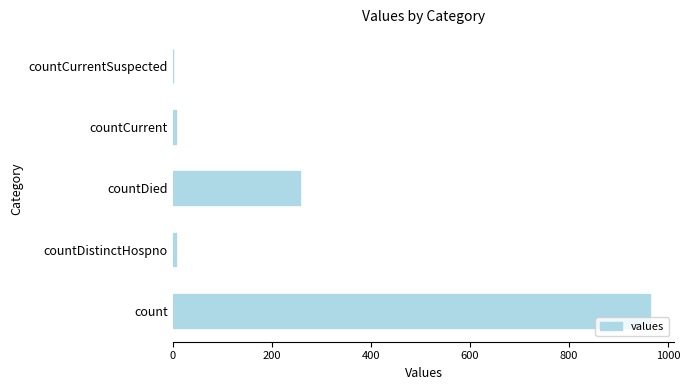

How many data points does each series have?

5